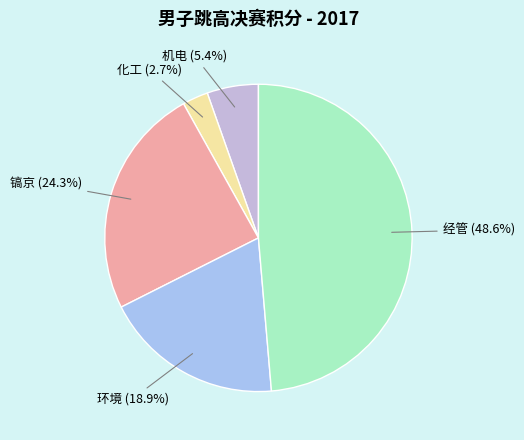

True or false: 机电 accounts for 5% of the total.

True